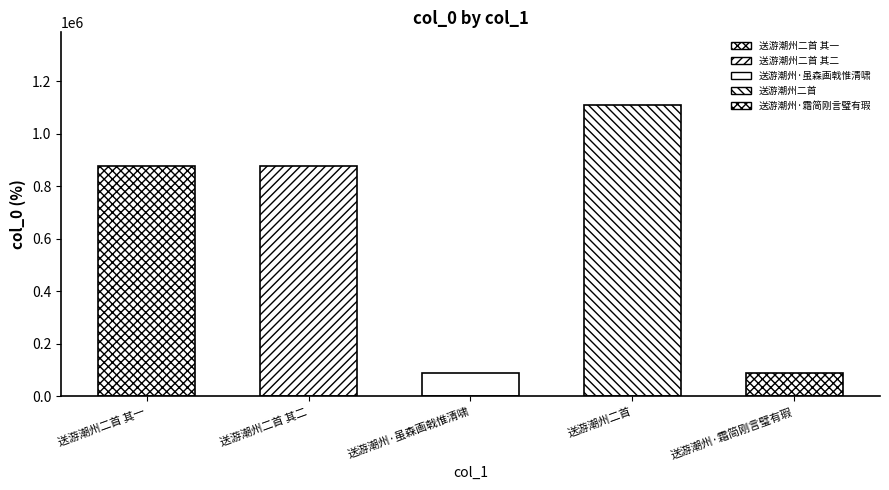

Reading left to right, what are all the values shown in this chart?

送游潮州二首 其一=877281	送游潮州二首 其二=877280	送游潮州·虽森画戟惟清啸=88818	送游潮州二首=1108691	送游潮州·霜简刚言璧有瑕=88817